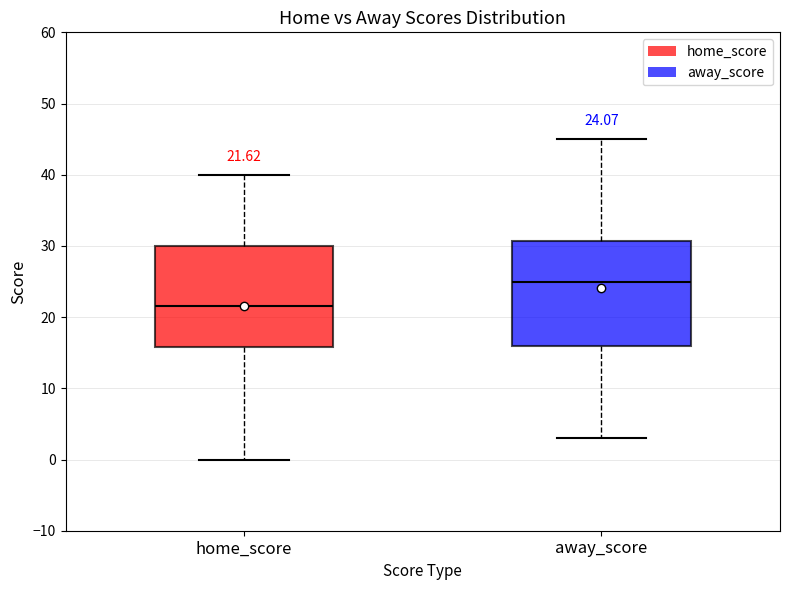

Which box's median line is the highest?

away_score